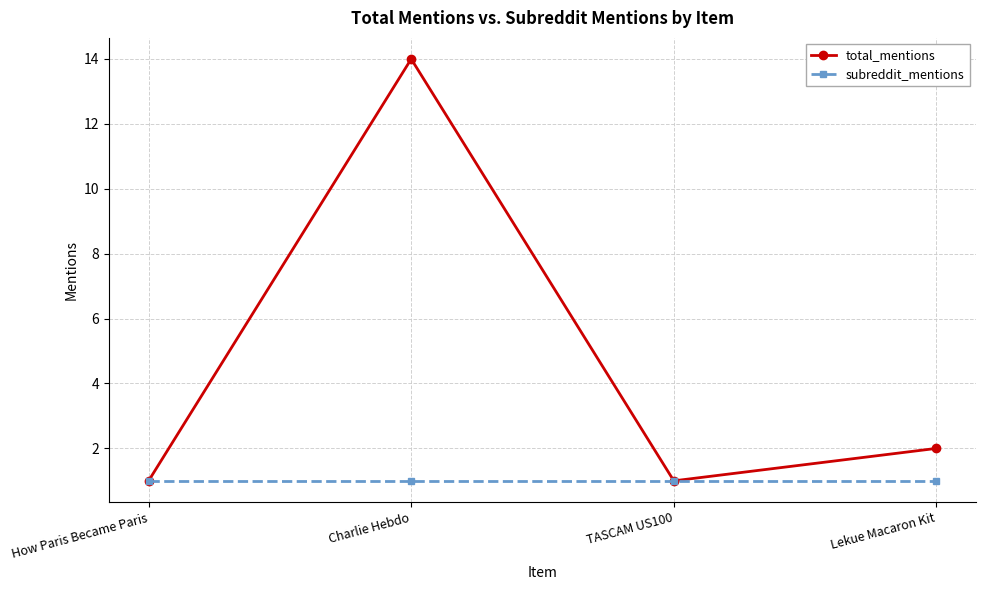

How many lines are shown in the chart?

2